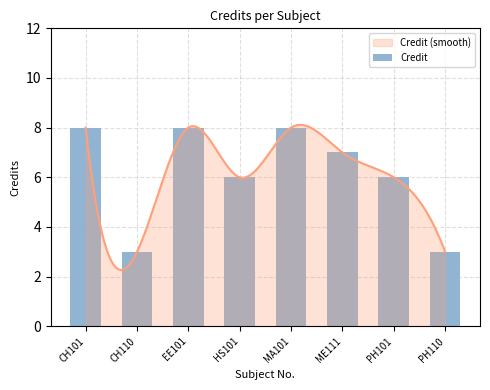

Are the bars grouped side by side (vs. stacked)?

No